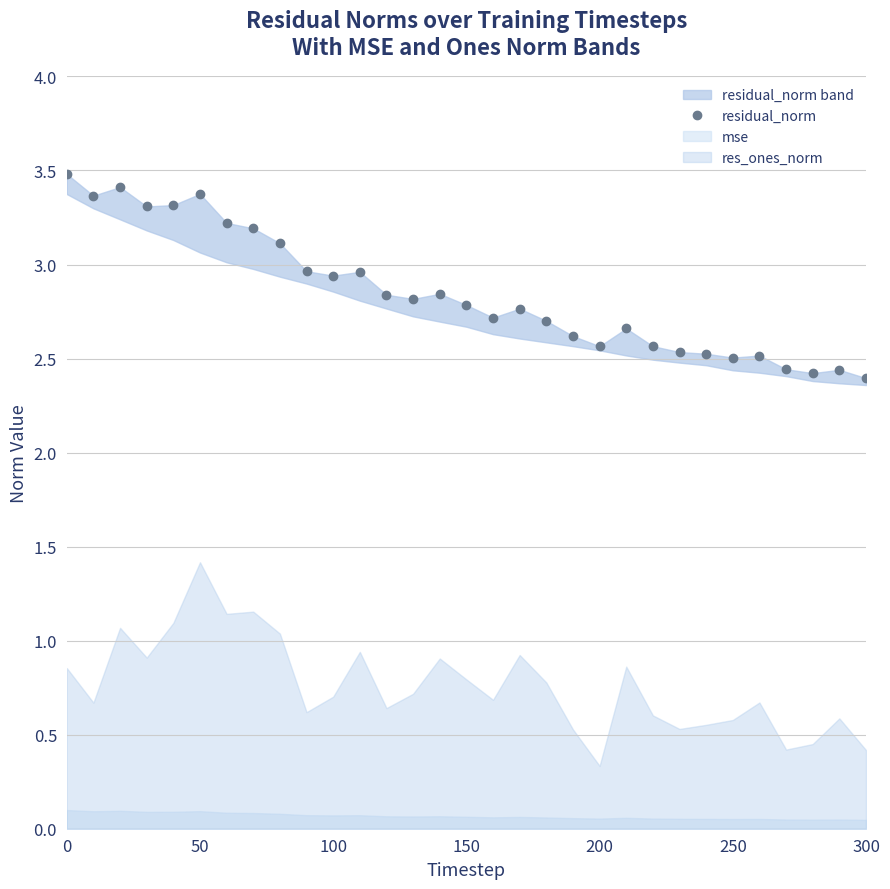

Is it true that the value at 300 is 4.3?

False